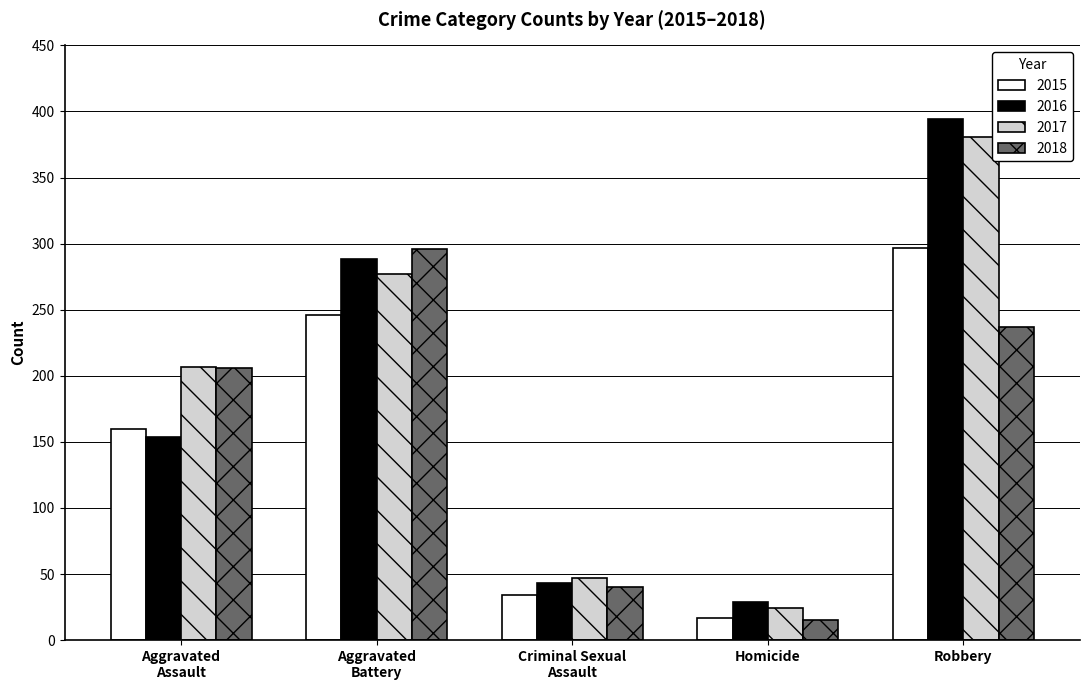

Where is 2016 nearest to the value 211?

Aggravated
Assault